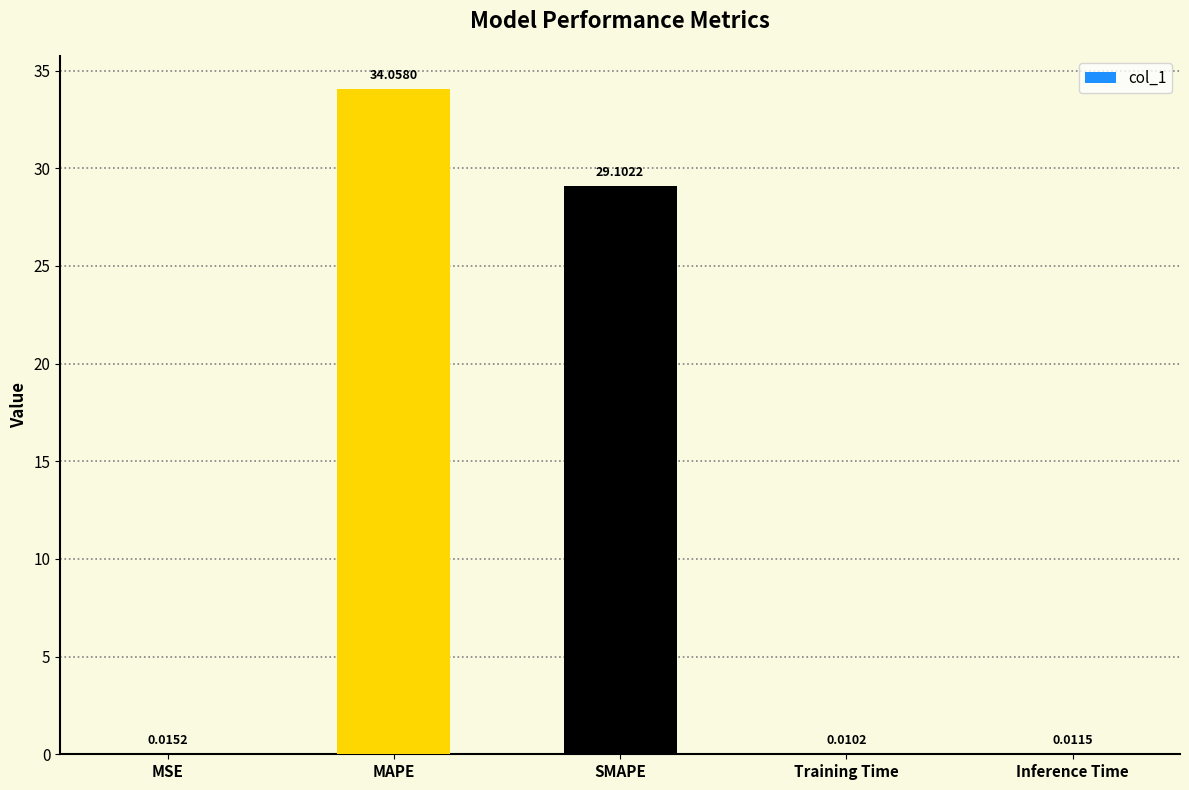

Where is the data nearest to the value 17?

SMAPE